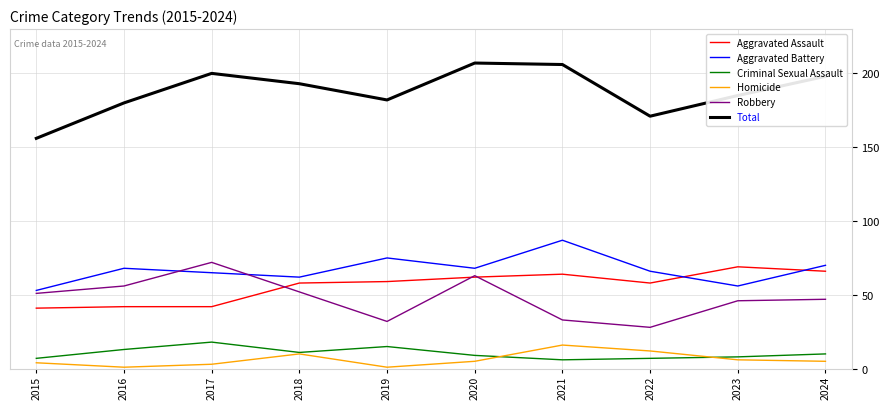

List the series in order of their peak value, lowest first.

Homicide, Criminal Sexual Assault, Aggravated Assault, Robbery, Aggravated Battery, Total